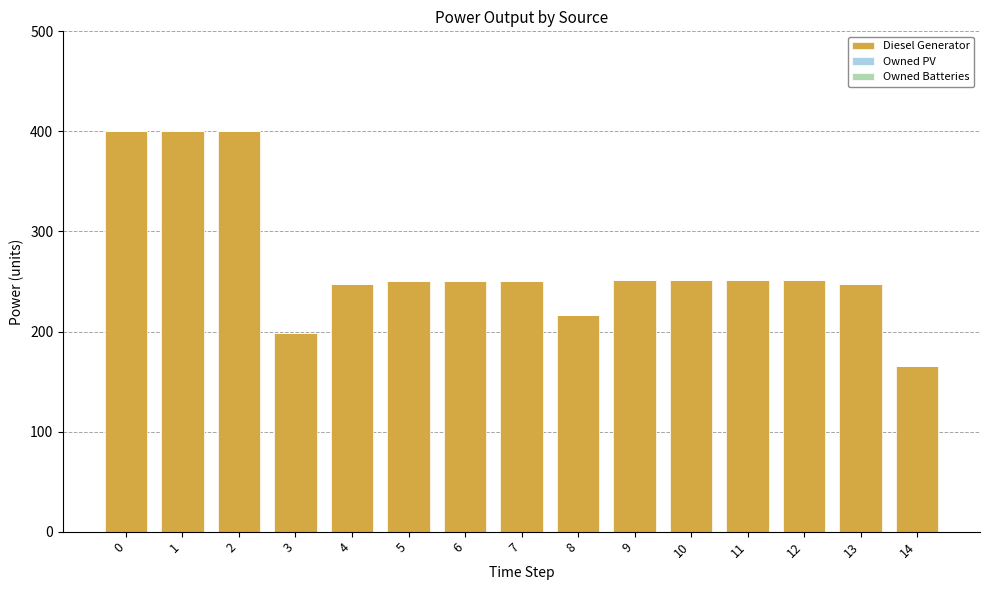

The value at 4 is 247. True or false?

True